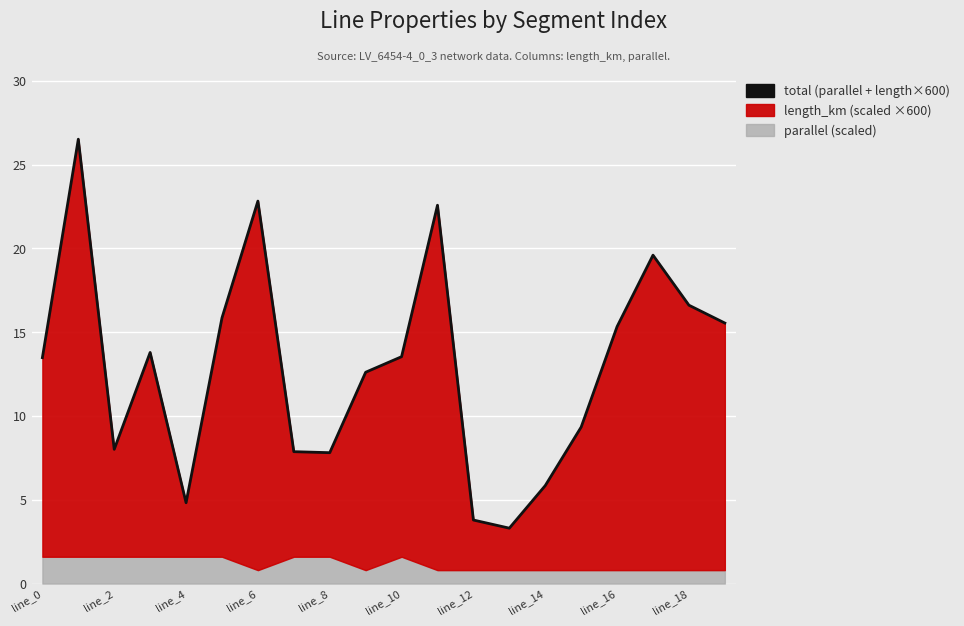

List the labels in order of value, smallest first.

13, 12, line_8, 14, line_16, line_14, line_4, 15, line_18, line_0, 10, line_6, 16, 19, line_10, 18, 17, 11, line_12, line_2